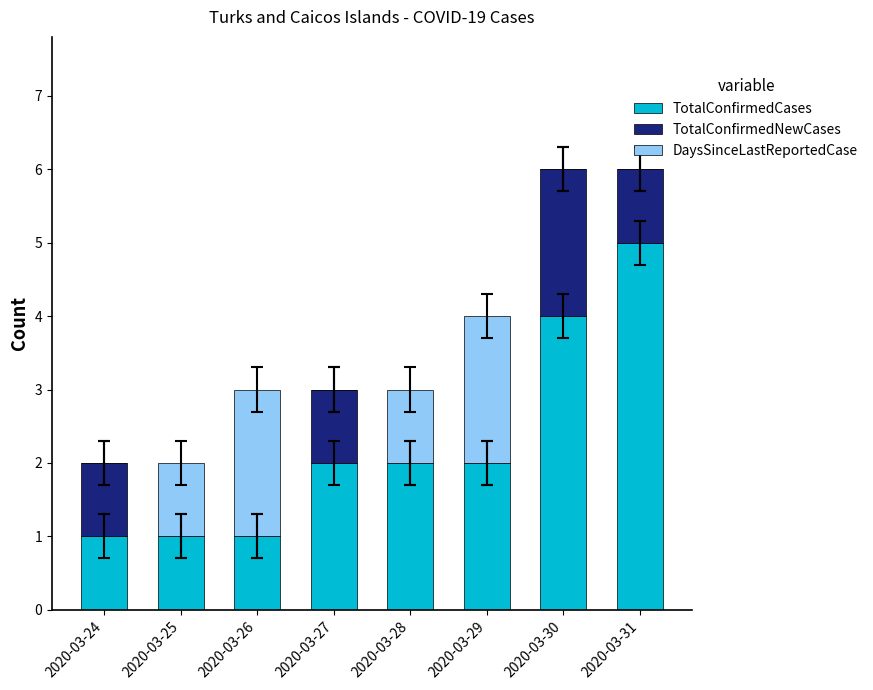

What is the maximum value for TotalConfirmedCases?

5